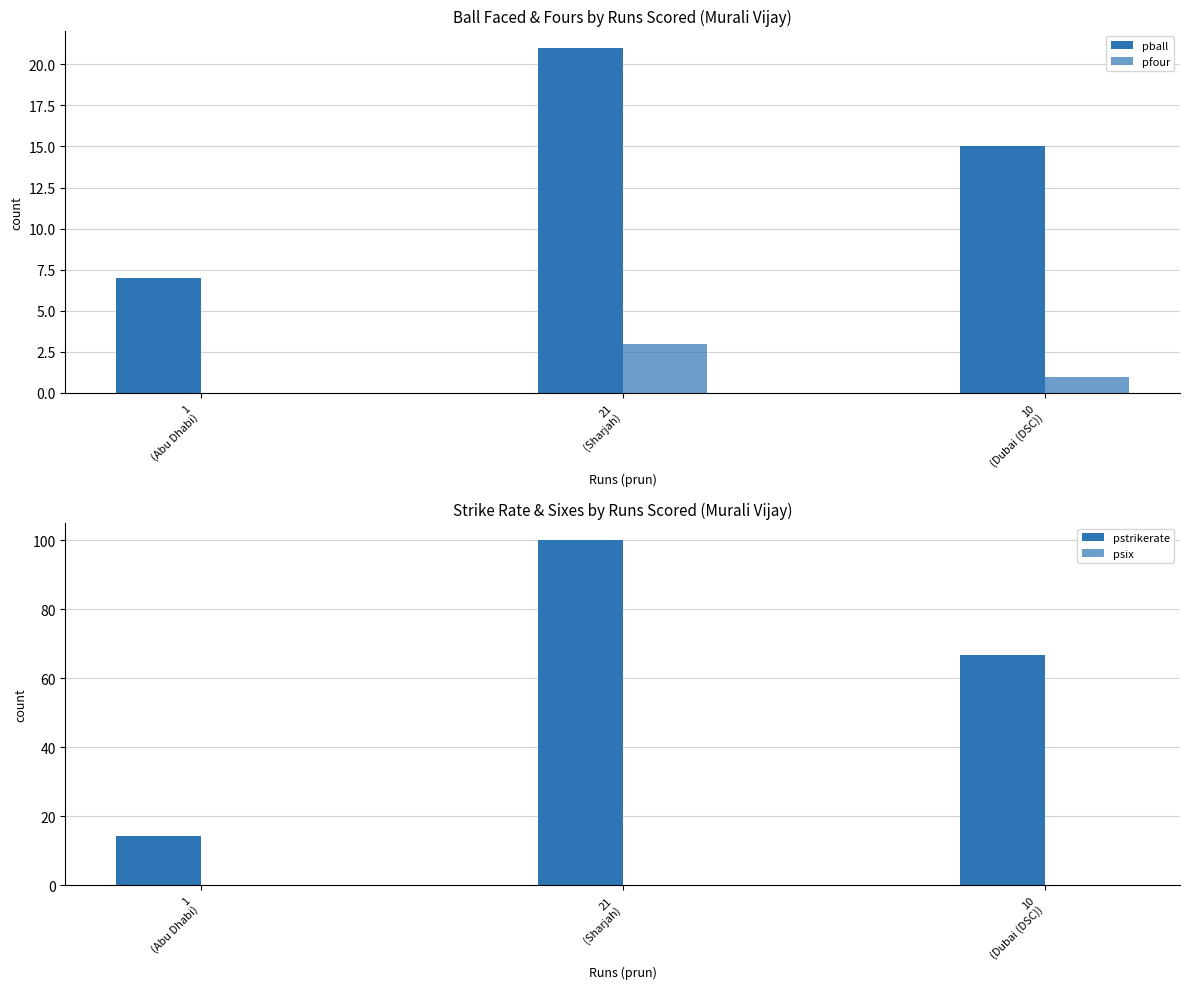

What is the average value of the pstrikerate series?

60.3